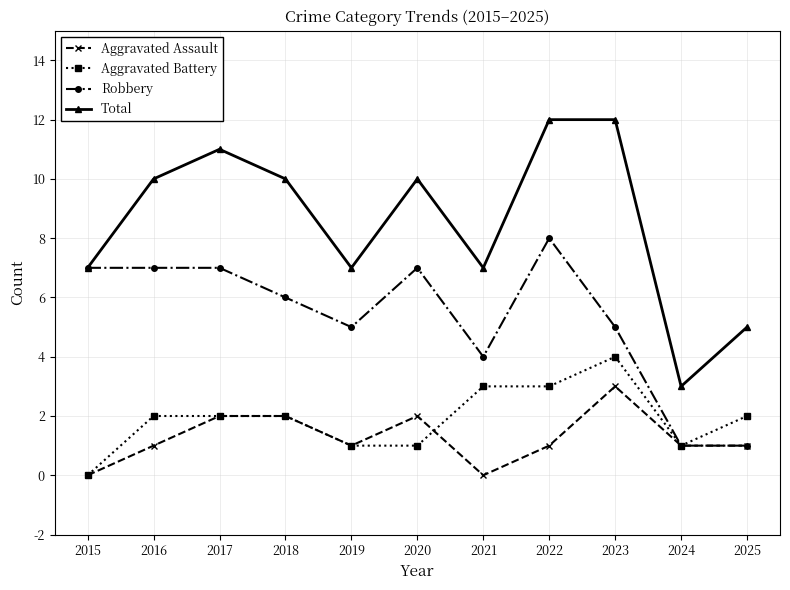

Reading left to right, transcribe all the data shown in this chart.

Aggravated Assault: 2015=0	2016=1	2017=2	2018=2	2019=1	2020=2	2021=0	2022=1	2023=3	2024=1	2025=1
Aggravated Battery: 2015=0	2016=2	2017=2	2018=2	2019=1	2020=1	2021=3	2022=3	2023=4	2024=1	2025=2
Robbery: 2015=7	2016=7	2017=7	2018=6	2019=5	2020=7	2021=4	2022=8	2023=5	2024=1	2025=1
Total: 2015=7	2016=10	2017=11	2018=10	2019=7	2020=10	2021=7	2022=12	2023=12	2024=3	2025=5